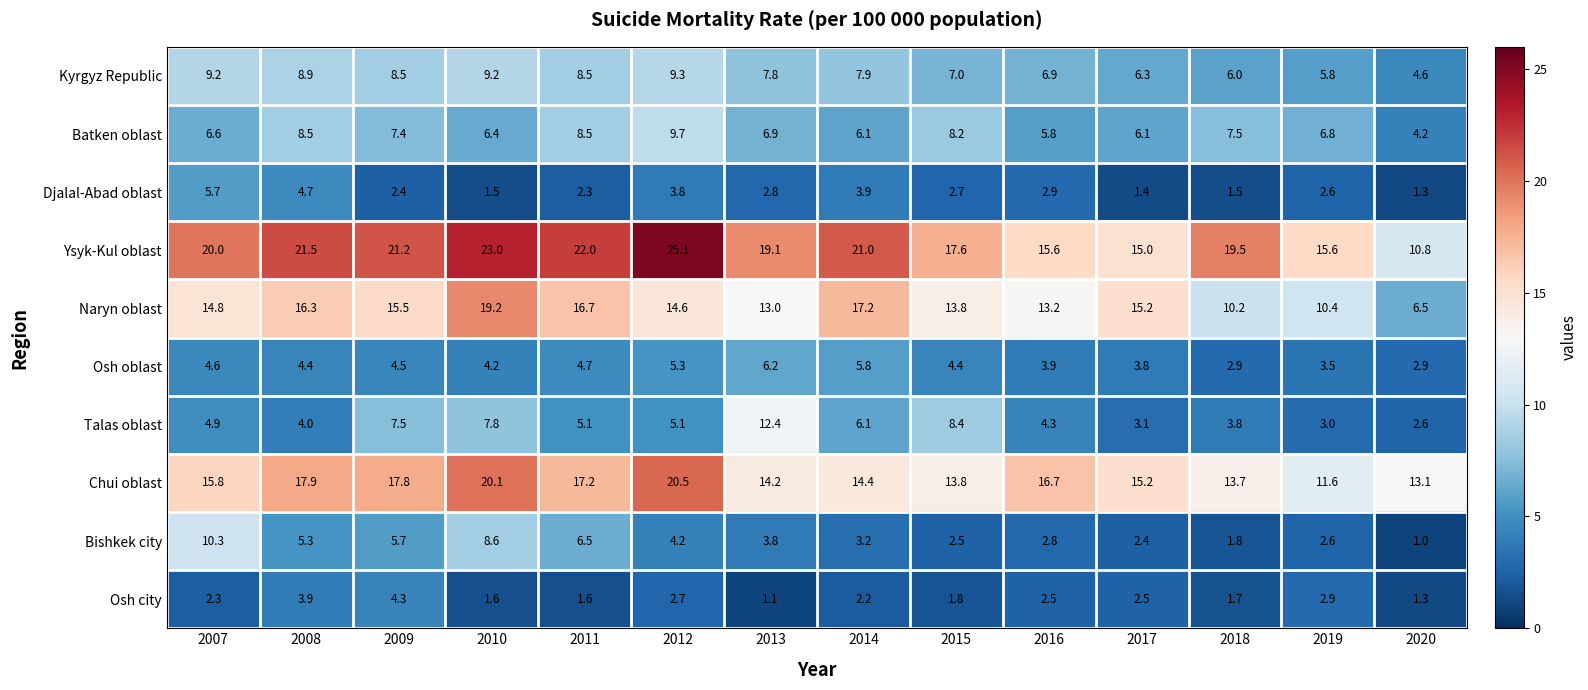

At which category is the sum across all series the highest?

2010